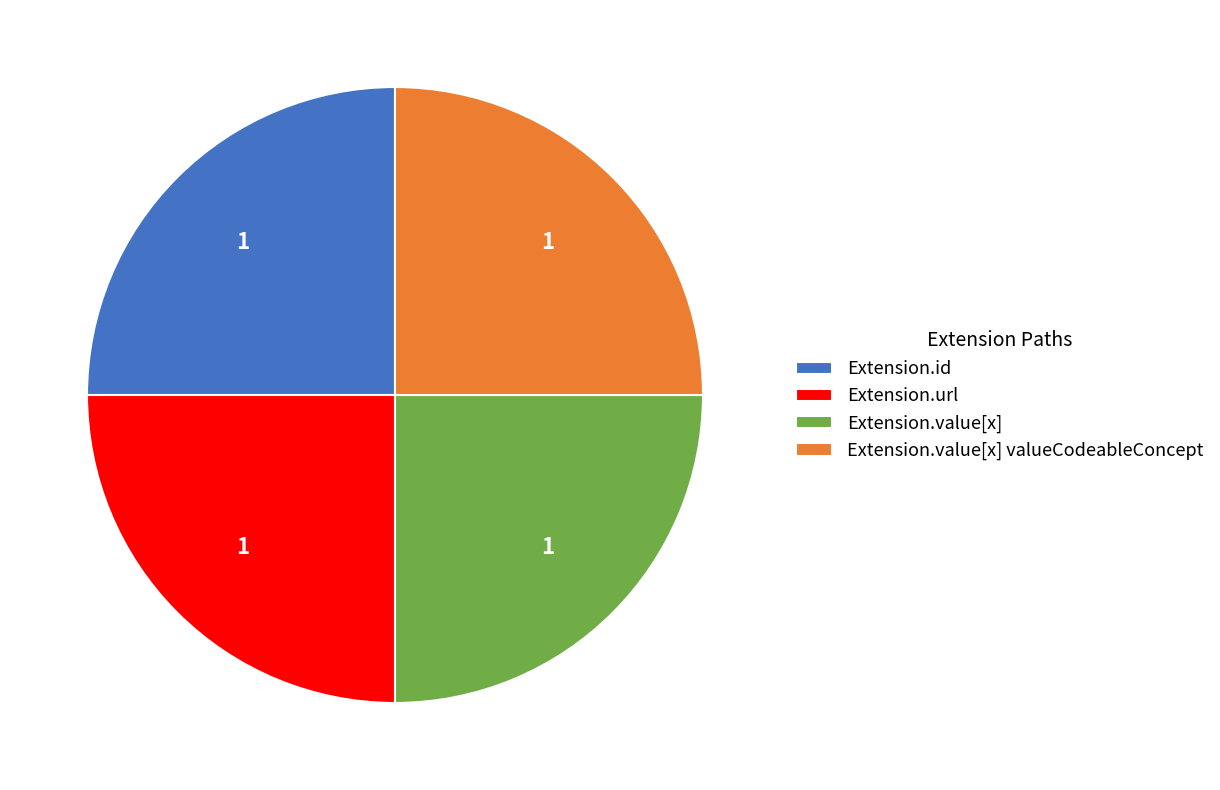

True or false: Extension.value[x] accounts for 38% of the total.

False